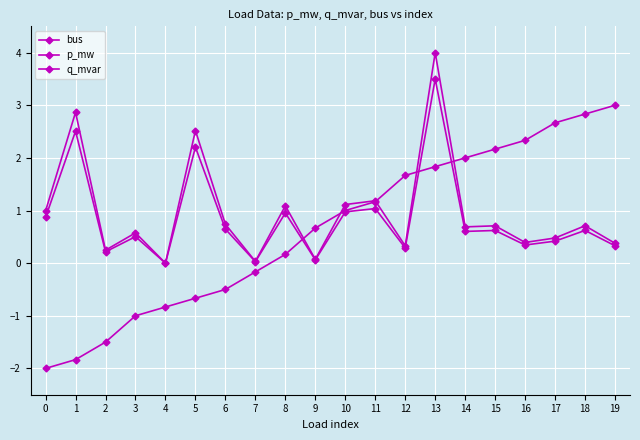

True or false: p_mw and q_mvar cross at least once.

False